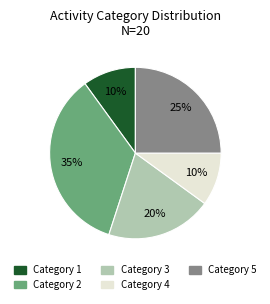

Does any single category account for the majority?

No